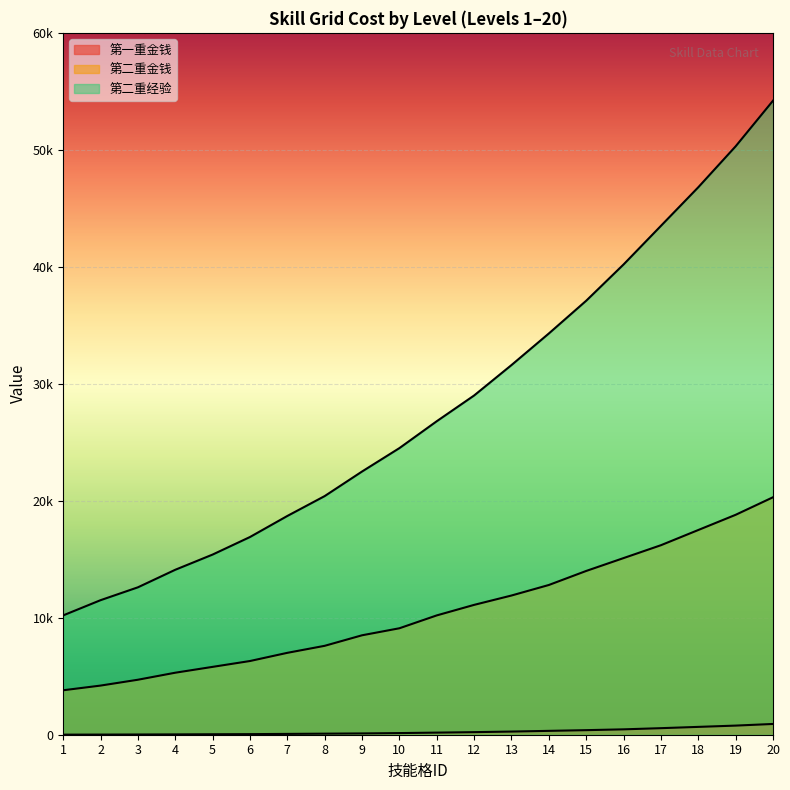

What is the highest value of the 第一重金钱 series?

920